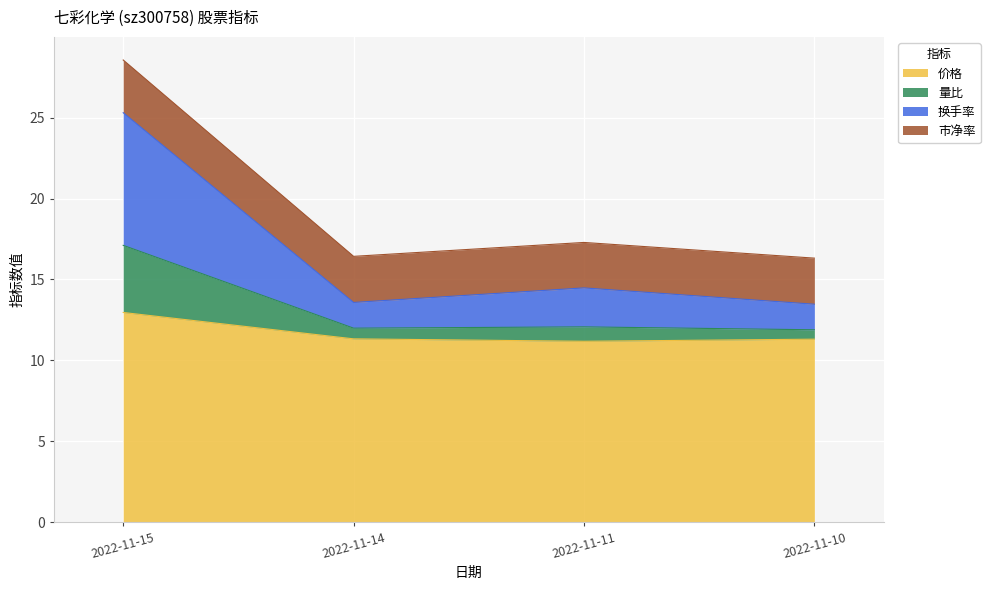

What is the difference between the maximum and minimum values in the 价格 series?

1.8